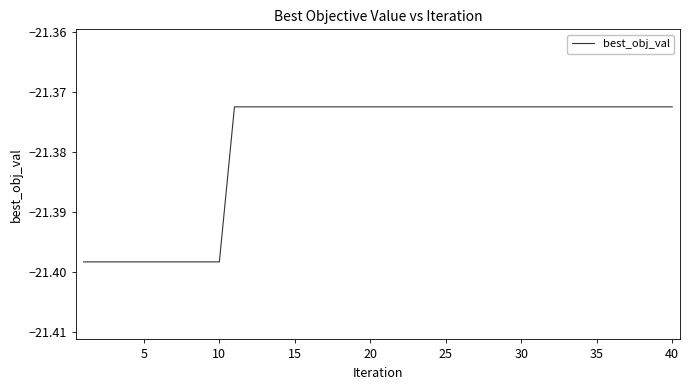

Reading left to right, extract all data points from this chart.

-21.4	-21.4	-21.4	-21.4	-21.4	-21.4	-21.4	-21.4	-21.4	-21.4	-21.4	-21.4	-21.4	-21.4	-21.4	-21.4	-21.4	-21.4	-21.4	-21.4	-21.4	-21.4	-21.4	-21.4	-21.4	-21.4	-21.4	-21.4	-21.4	-21.4	-21.4	-21.4	-21.4	-21.4	-21.4	-21.4	-21.4	-21.4	-21.4	-21.4